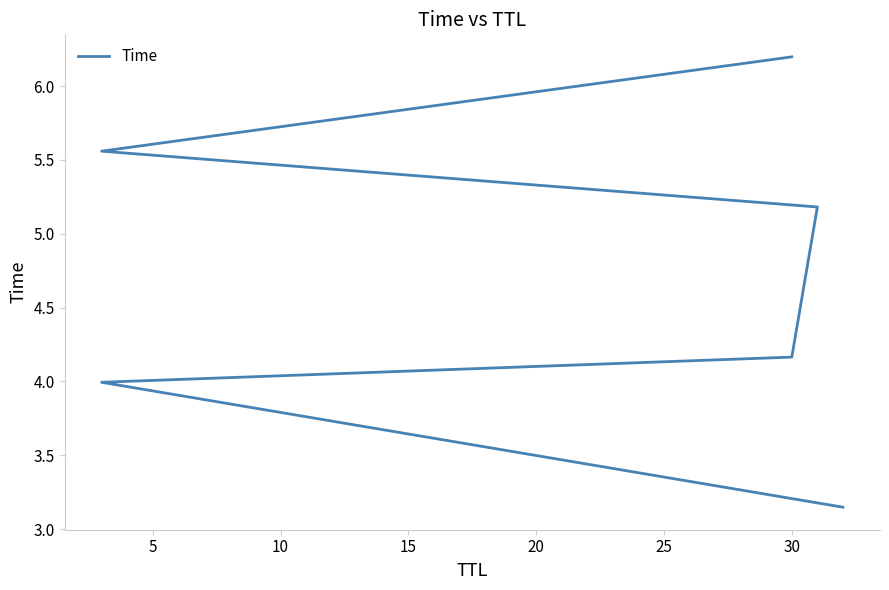

Count the number of data series in this chart.

1